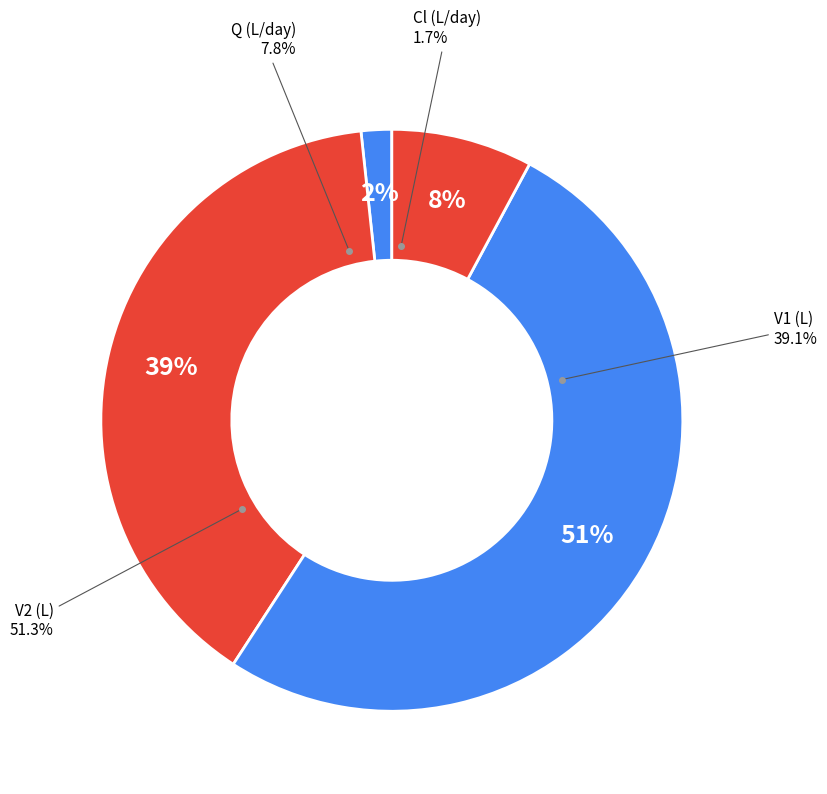

To the nearest percent, what is the average slice percentage?

25%